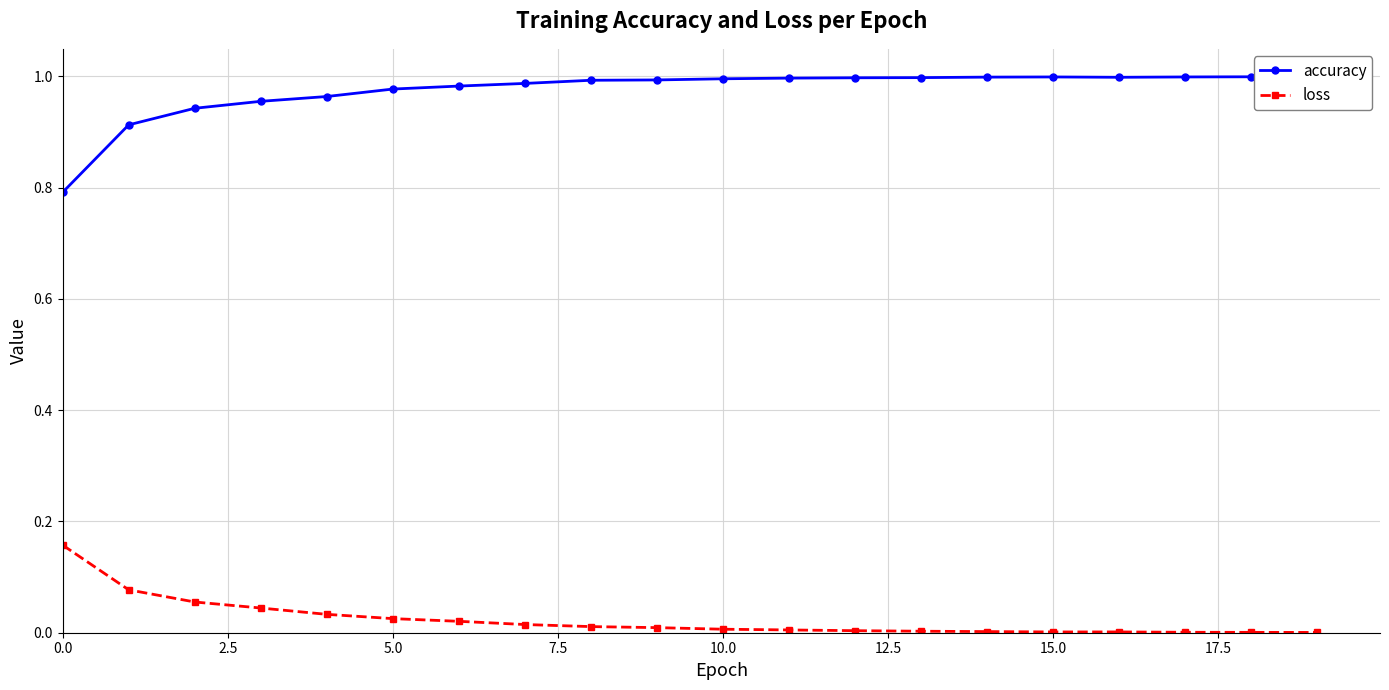

True or false: loss and accuracy intersect in this chart.

False